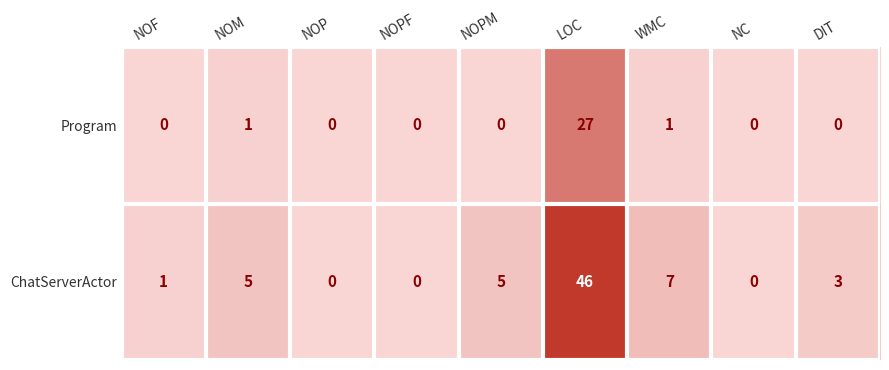

How many data points in Program are above 0?

3